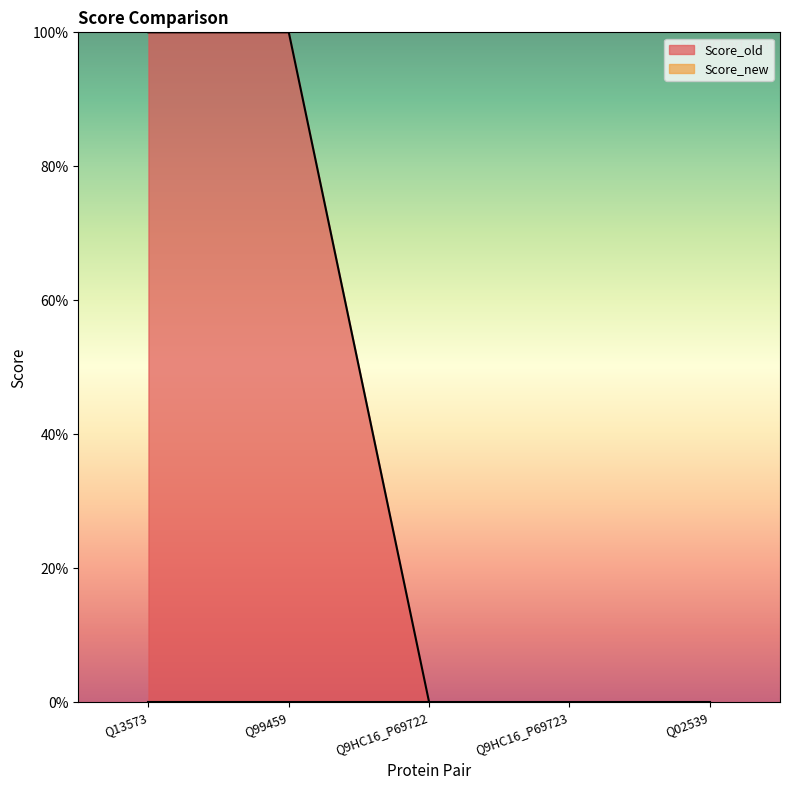

True or false: Score_old has a value of 173.8 at Q99459.

False